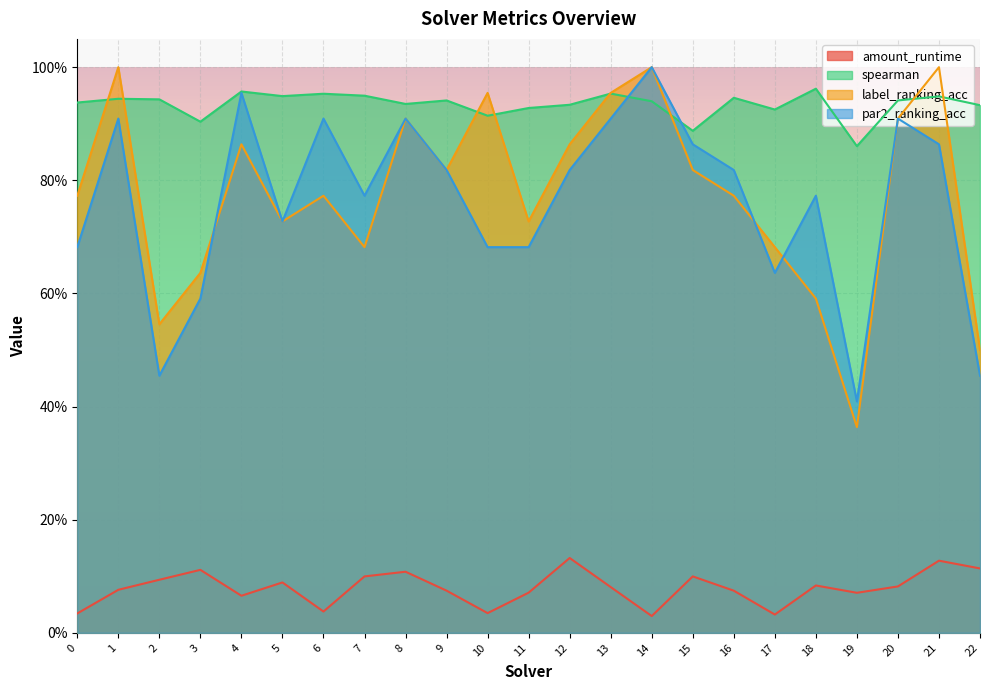

What are all the series names shown in the legend?

amount_runtime, spearman, label_ranking_acc, par2_ranking_acc